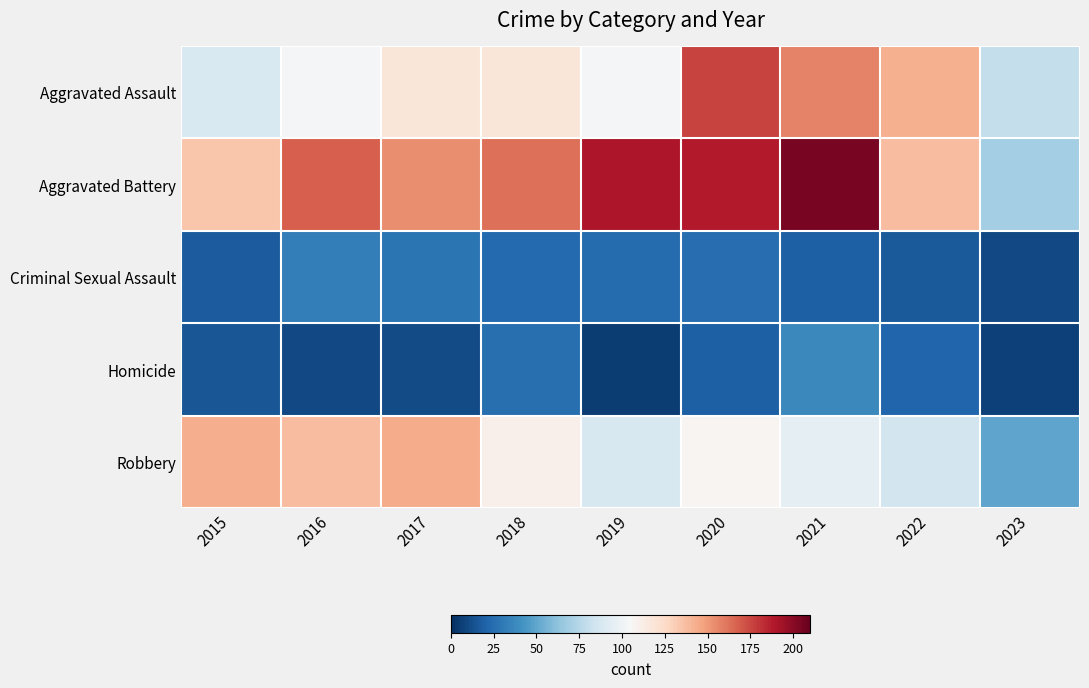

Between 2016 and 2023, which series saw the biggest shift?

Aggravated Battery